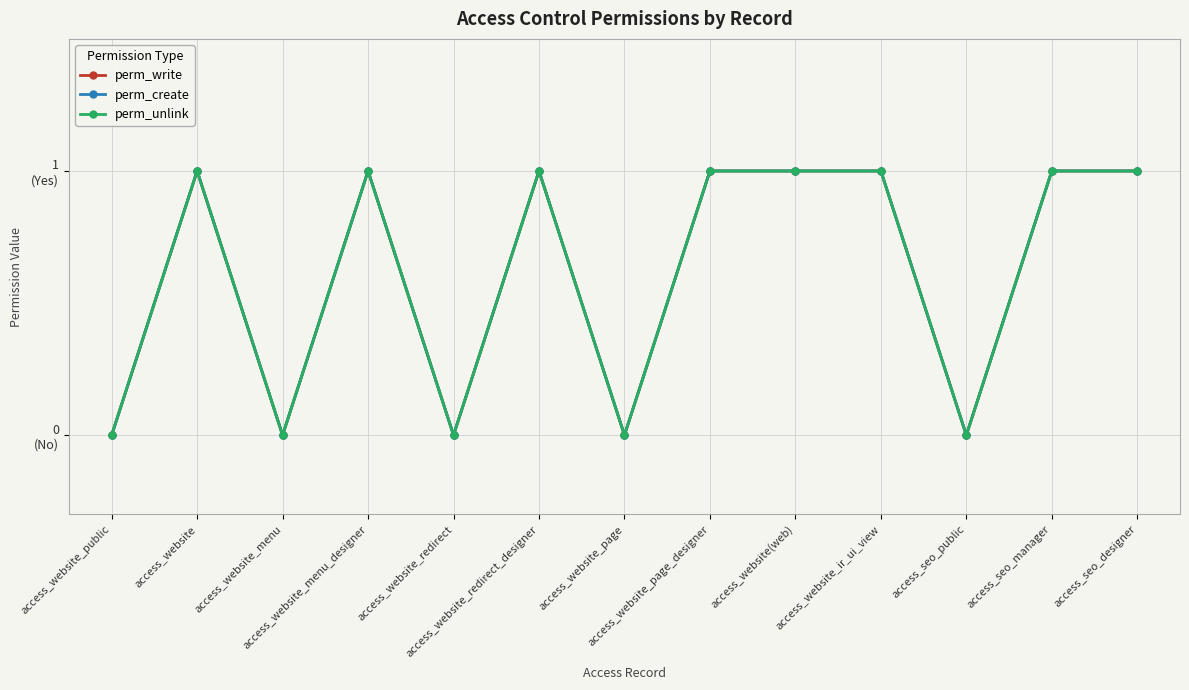

What is the label of the 8th point from the right?

access_website_redirect_designer